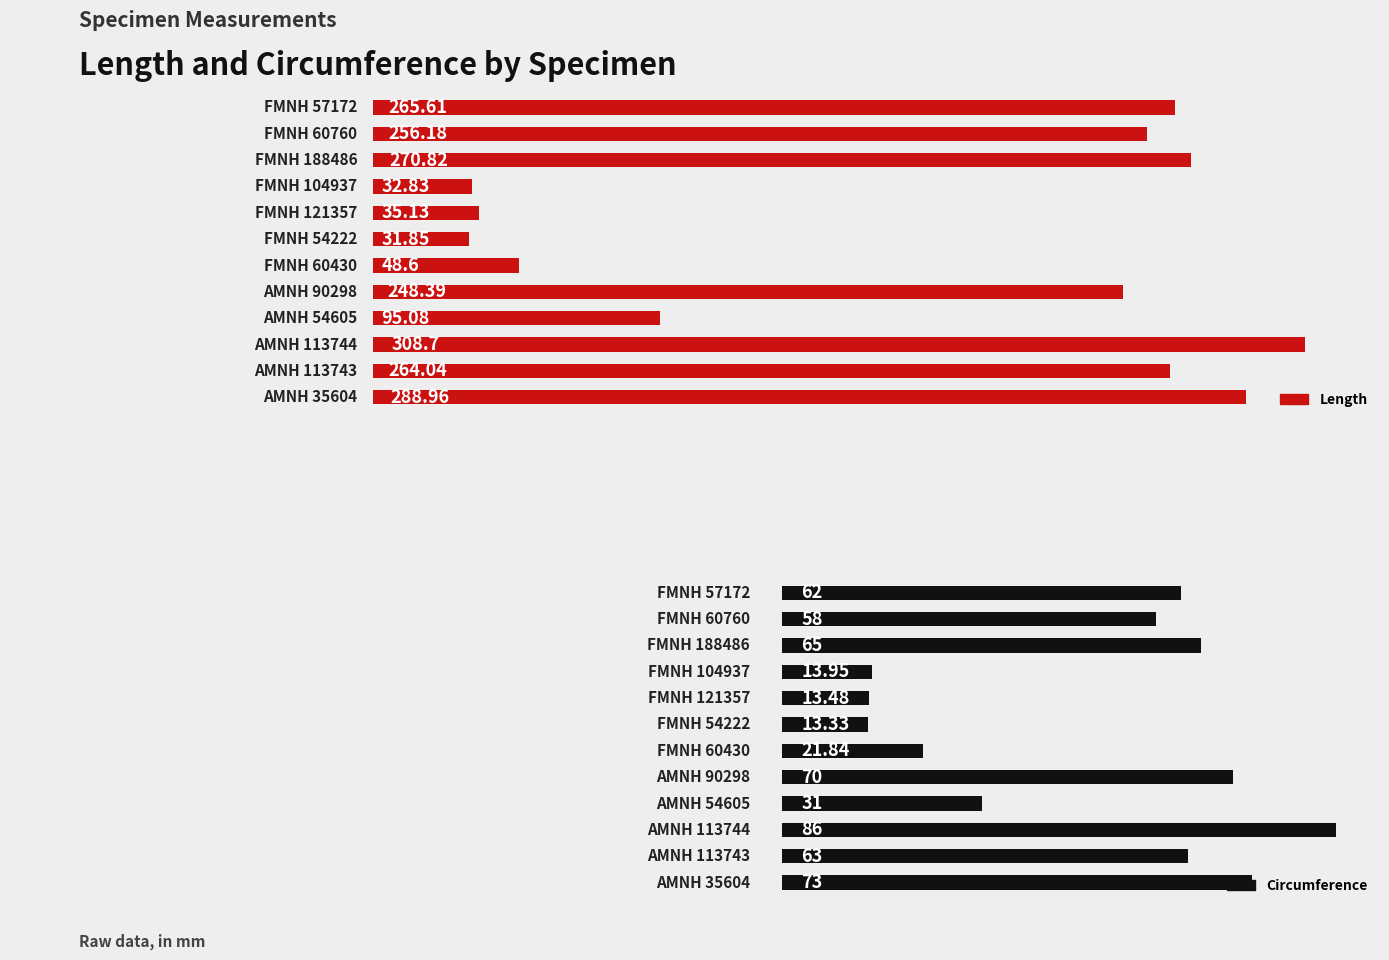

What is the difference between the maximum and second lowest values in the Length series?

275.9